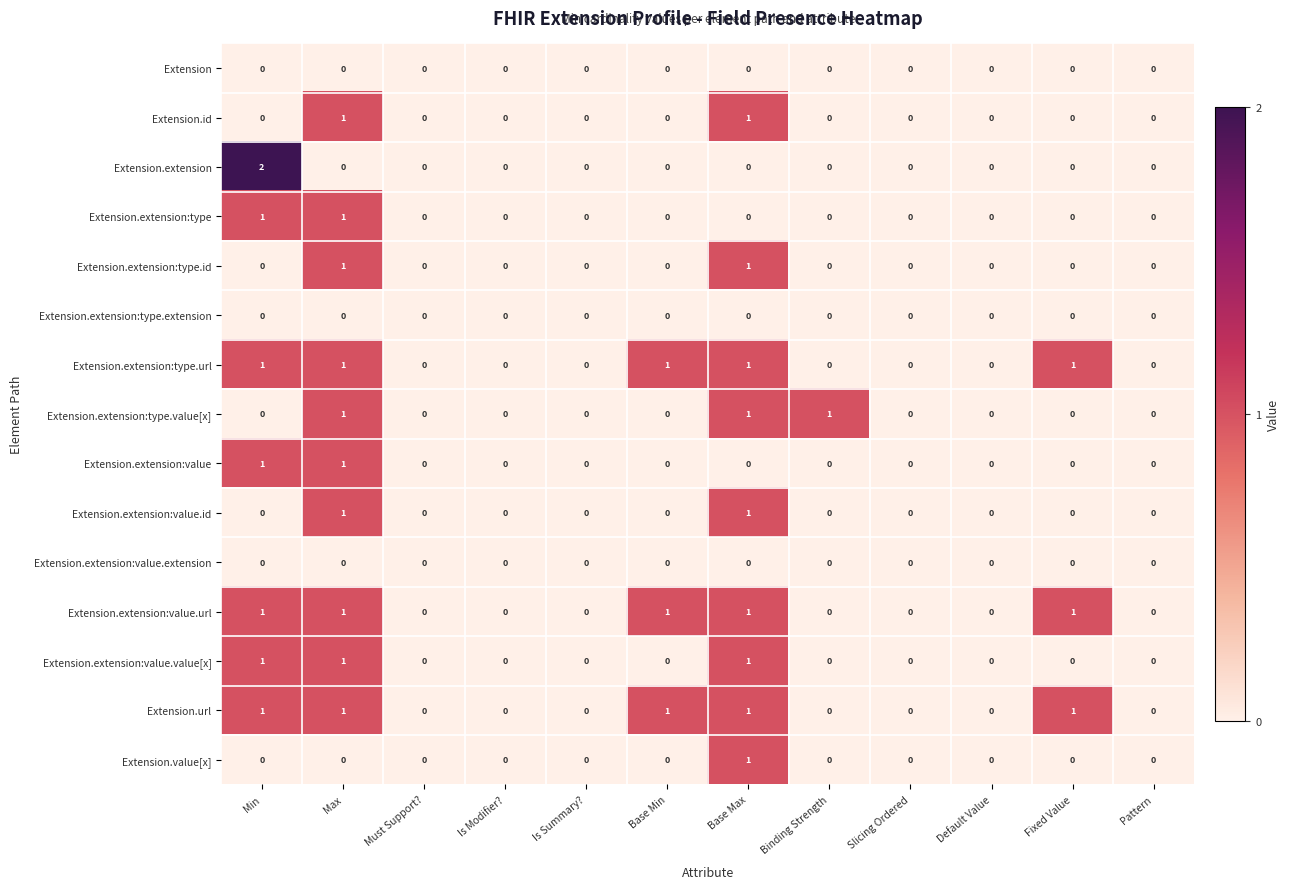

What is the total value across all series at Max?

10